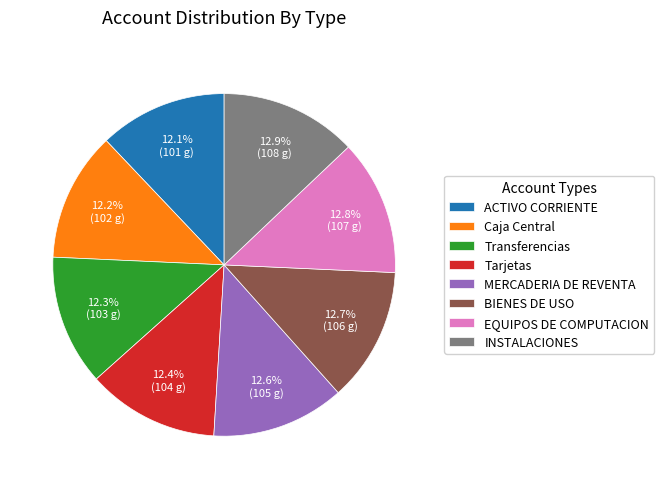

How many slices are in this pie chart?

8